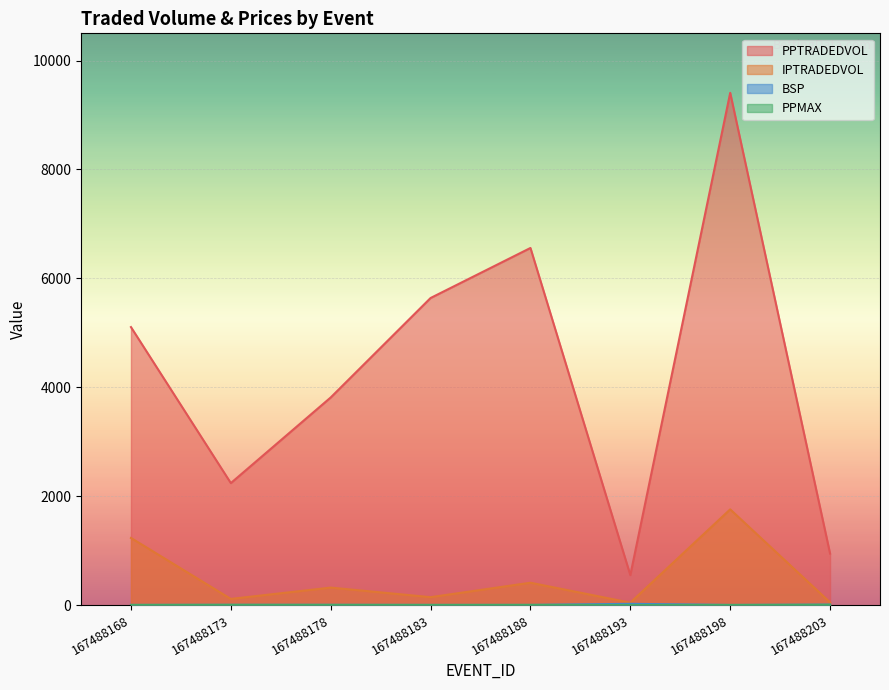

The value of PPMAX at 167488178 is 1.8. True or false?

False